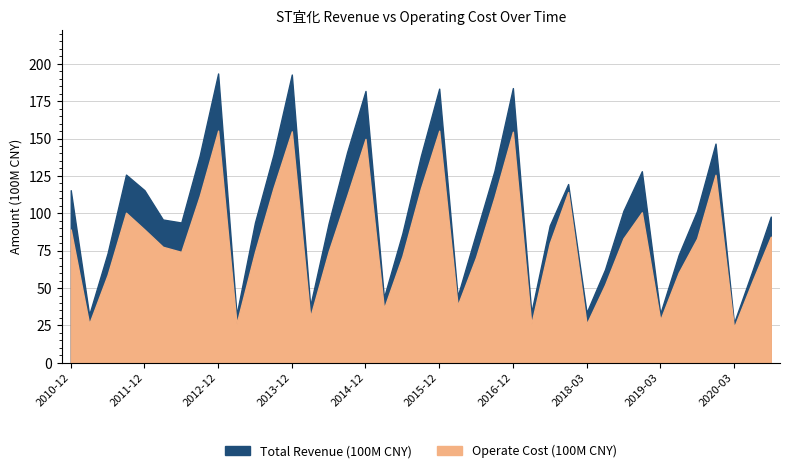

True or false: Total Revenue (100M CNY) has a value of 32.1 at 2013-03.

True